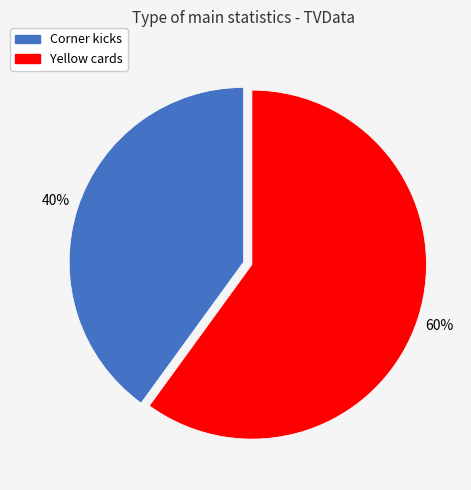

Approximately how many times larger is the value at Corner kicks compared to Yellow cards?

0.7